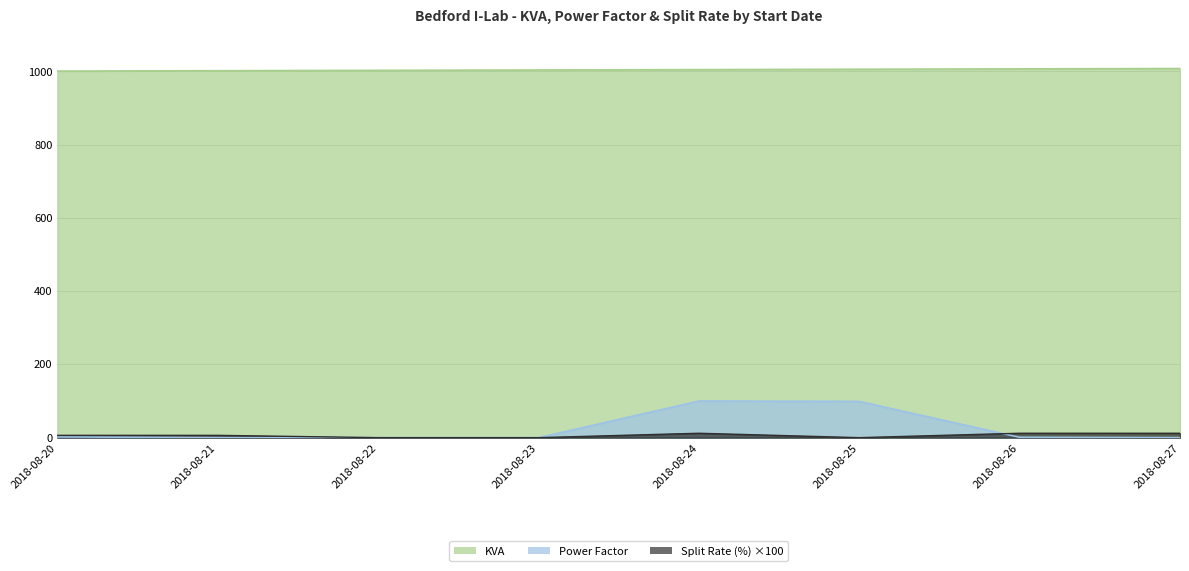

What is the highest value of the Split Rate (%) series?

12.0